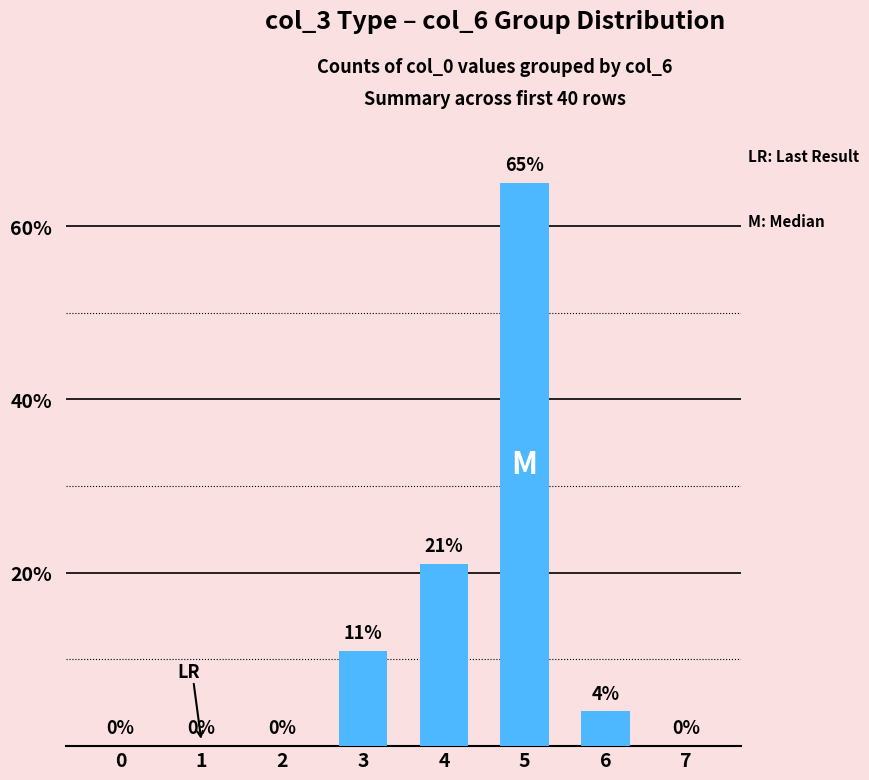

What is the sum of the values at 5 and 1?

65